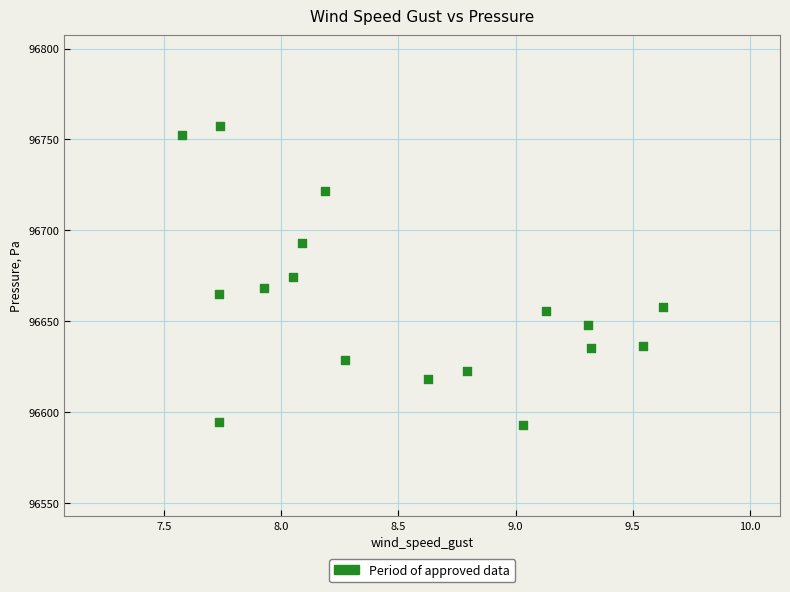

What is the range of X values (max minus min)?

2.1